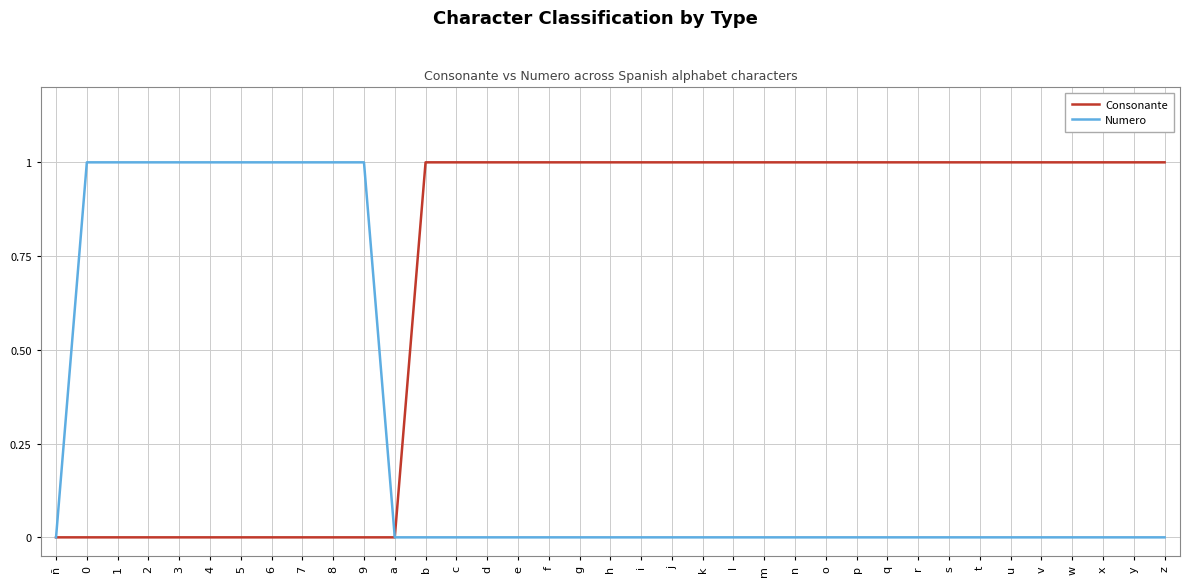

What position from the left is 2?

4